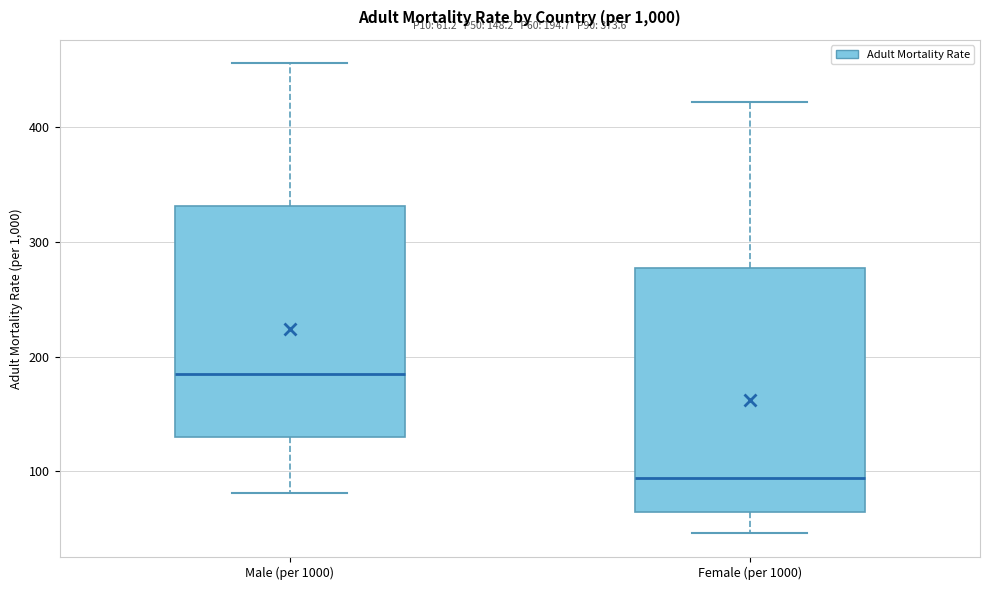

Which box is the tallest, from its lower edge to its upper edge?

Female (per 1000)